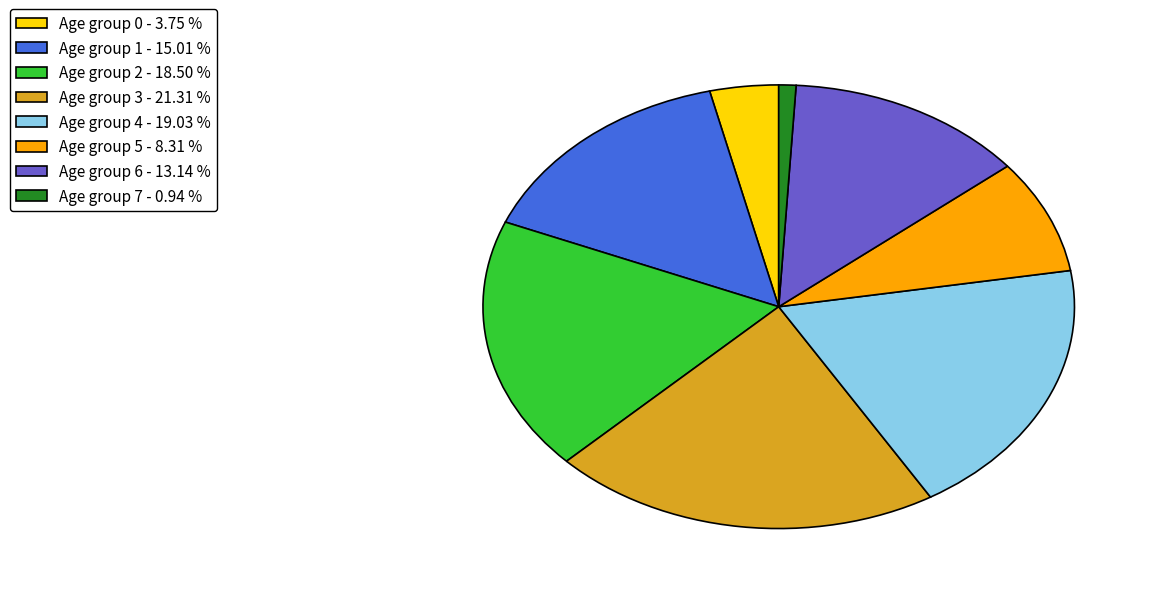

Is there a majority slice in this chart?

No